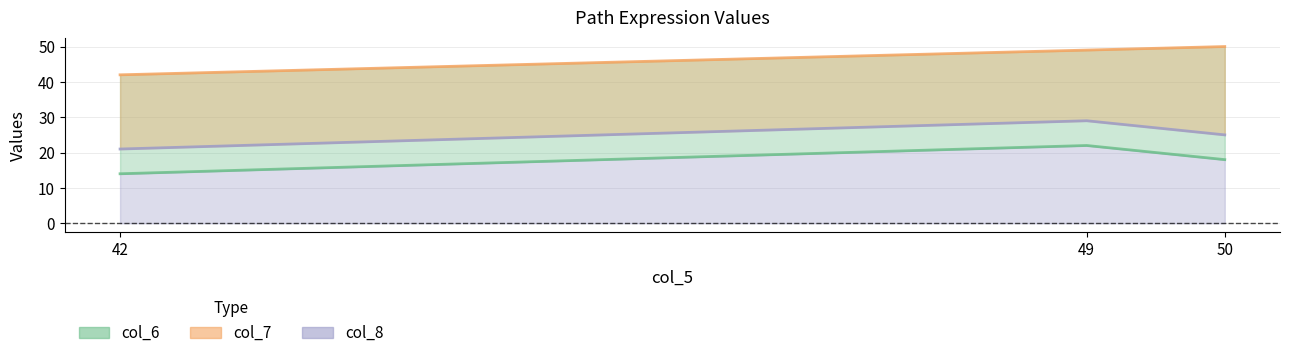

Reading left to right, transcribe all the data shown in this chart.

col_6: 14	22	18
col_7: 42	49	50
col_8: 21	29	25